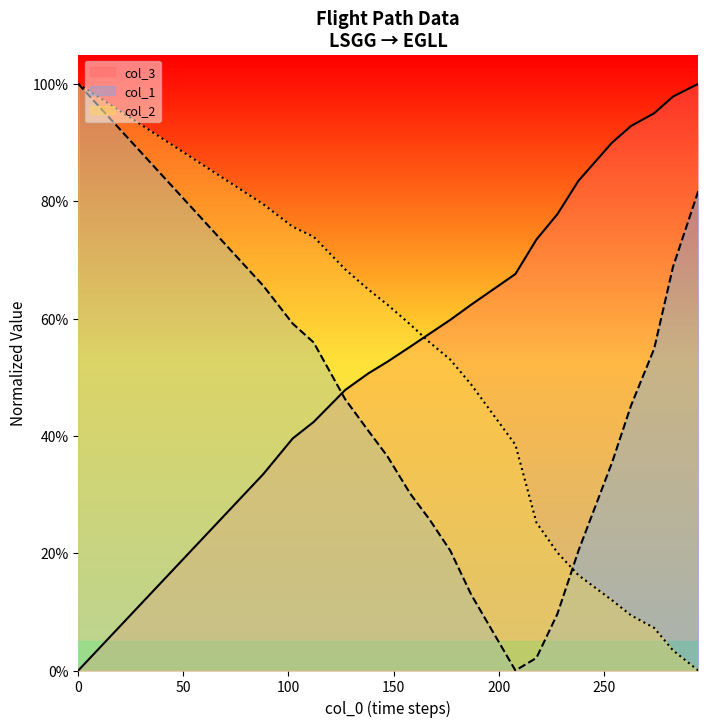

Which series has the largest total across all categories?

col_3